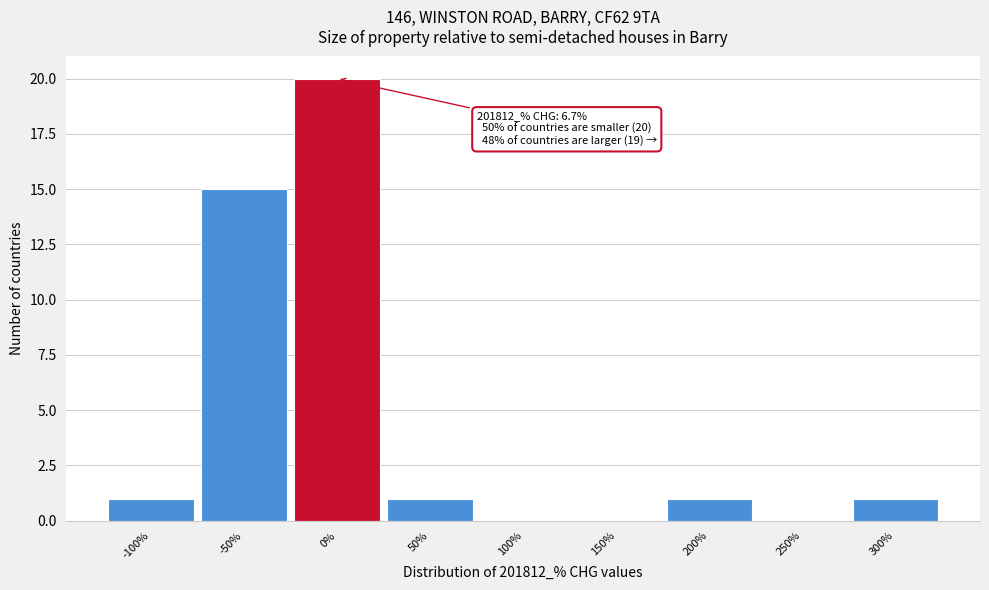

Reading right to left, transcribe all the data shown in this chart.

300%=1	250%=0	200%=1	150%=0	100%=0	50%=1	0%=20	-50%=15	-100%=1